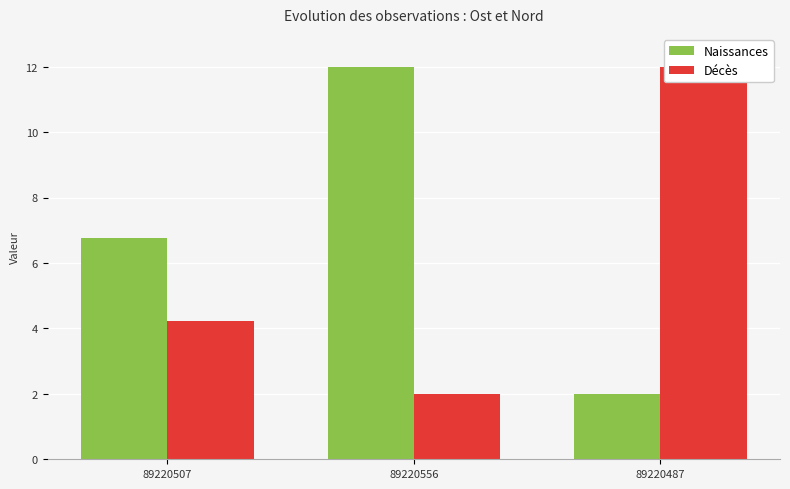

Is it true that Décès equals 3.0 at 89220556?

False